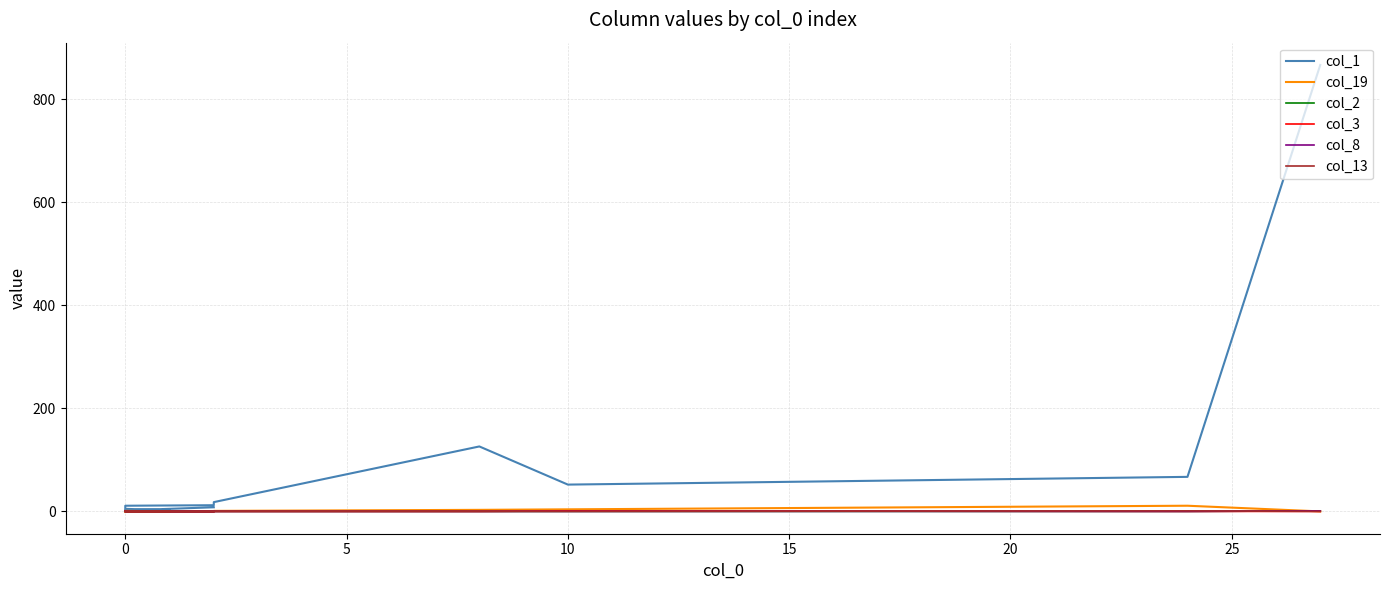

At which label does col_3 reach its peak?

10